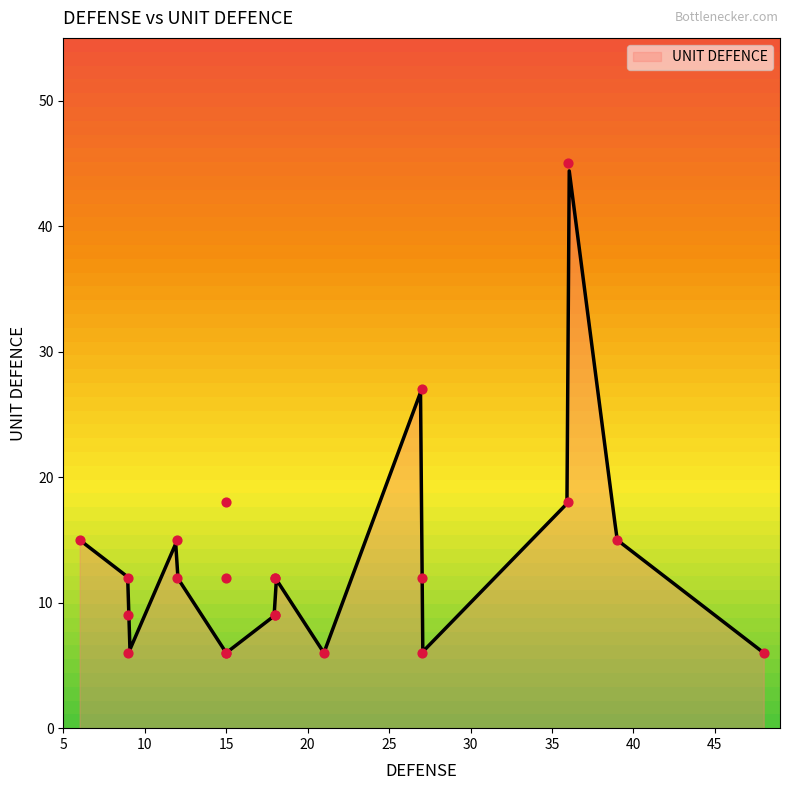

What is the maximum value for UNIT DEFENCE?

44.4